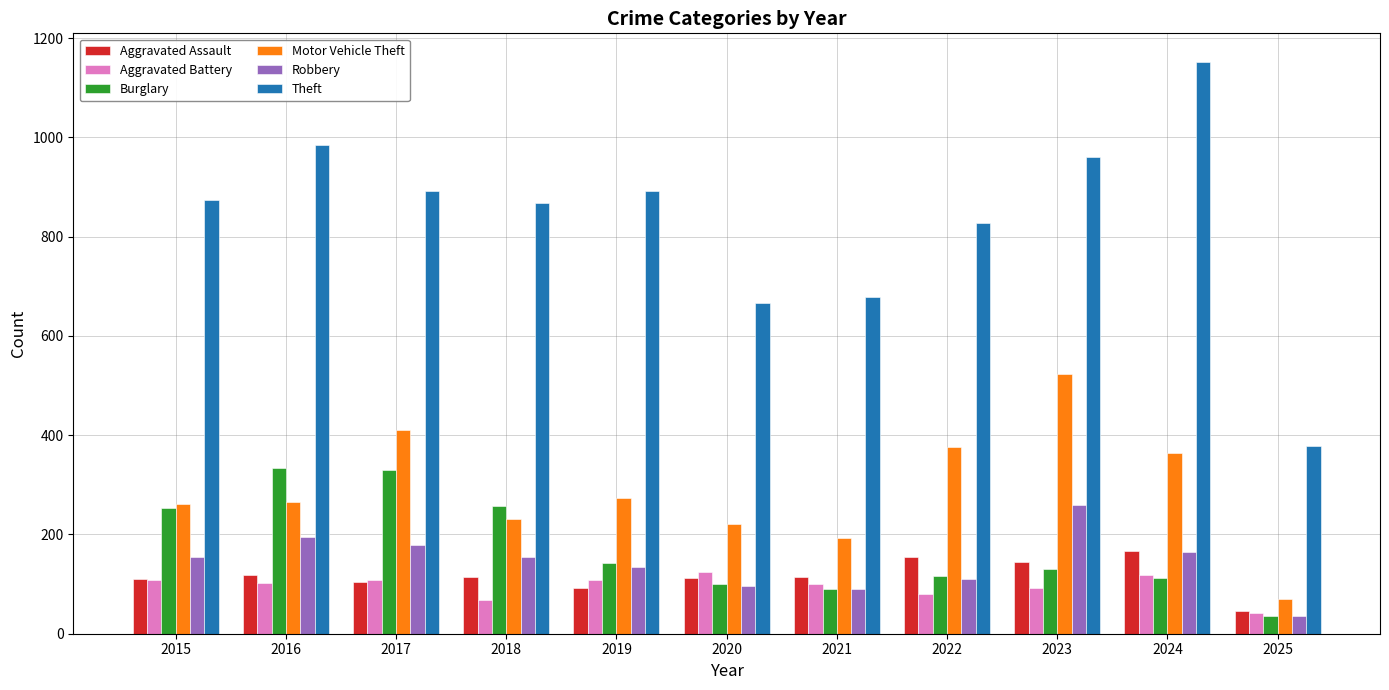

What is the difference between the Aggravated Assault values at 2017 and 2022?

49